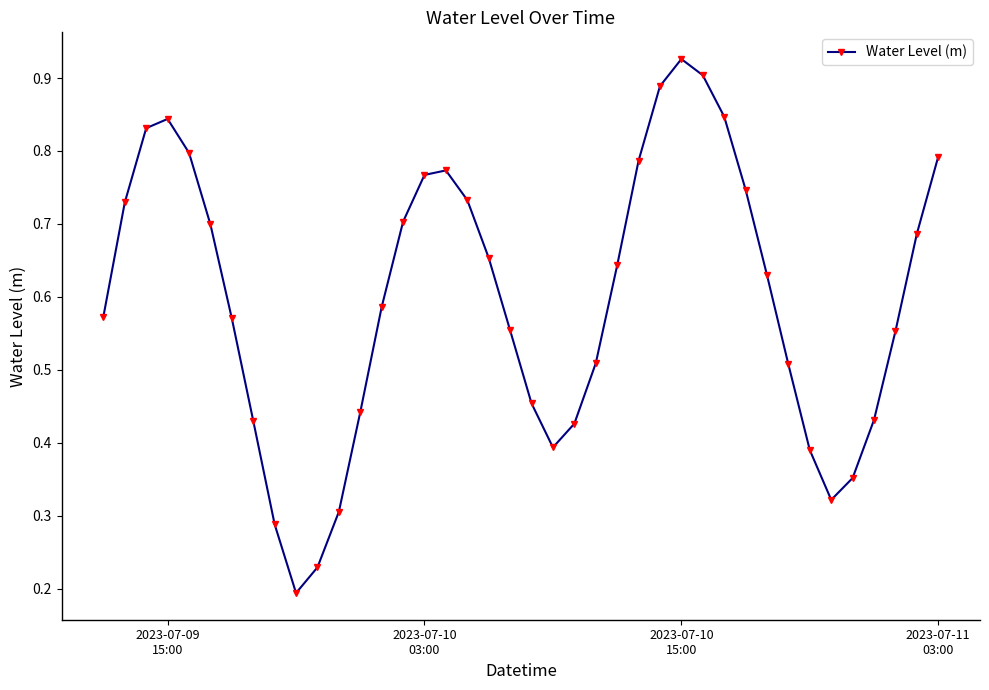

How many values are between 0 and 1?

40